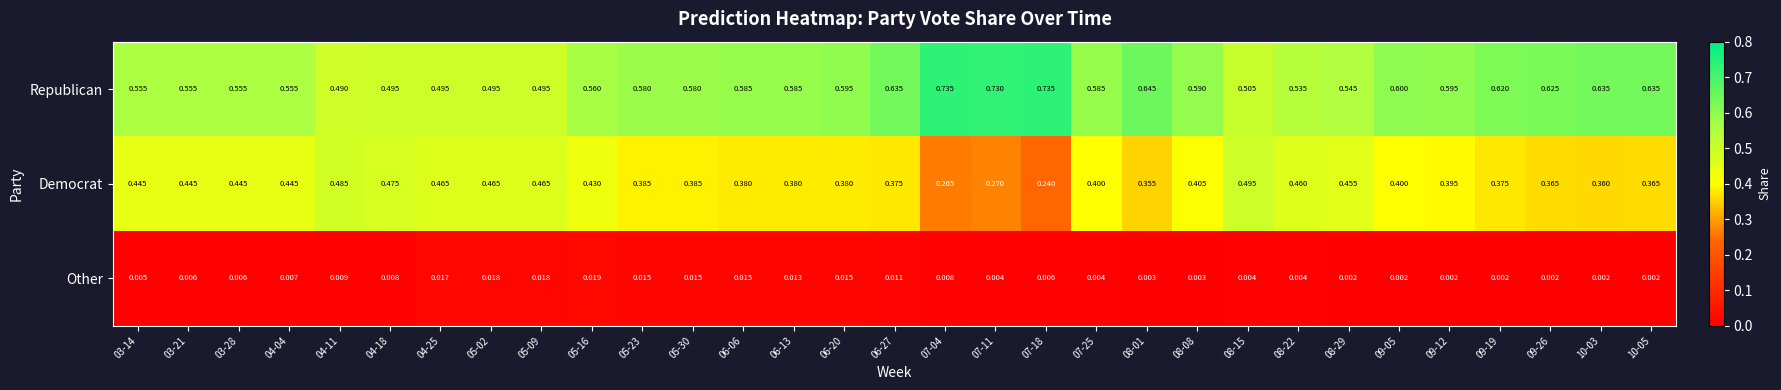

Which series has the widest spread of values?

Democrat